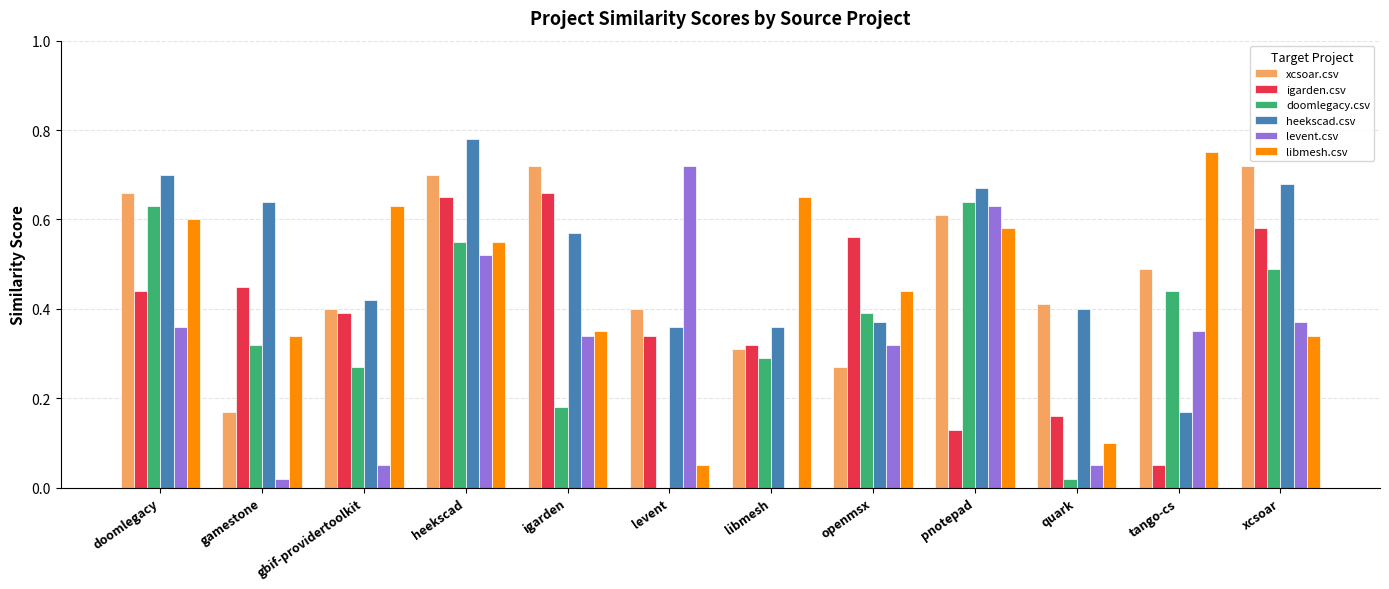

At which label does heekscad.csv reach its peak?

heekscad